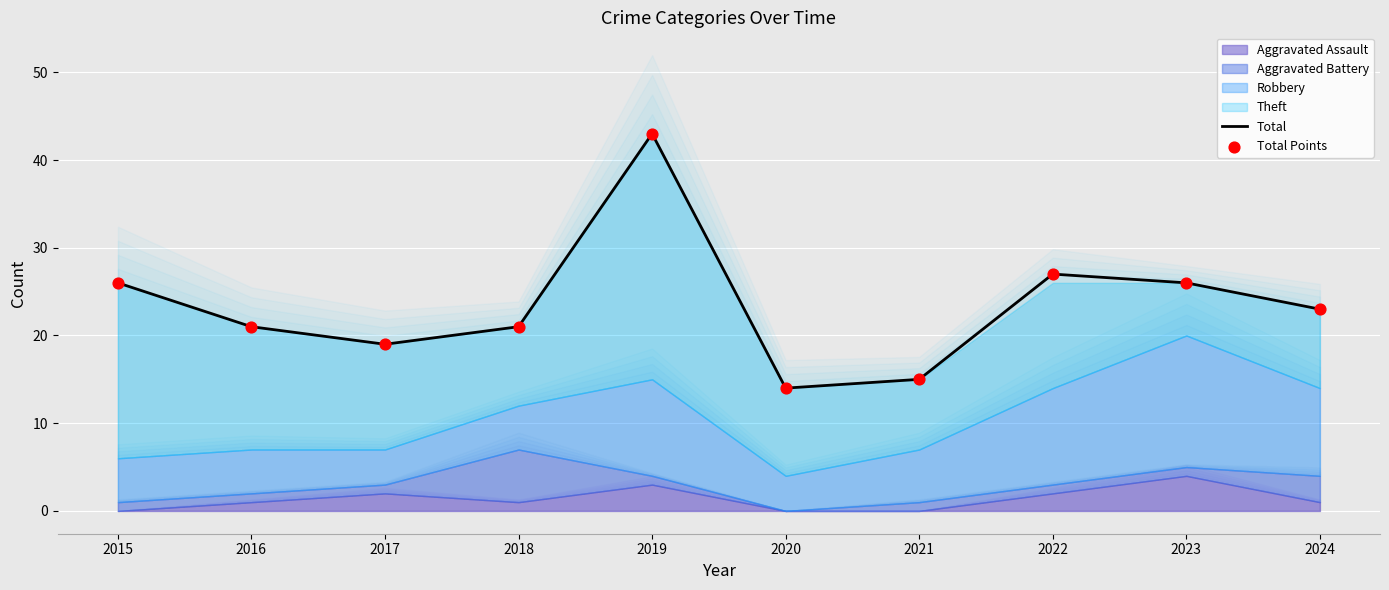

Which series reaches the maximum Y coordinate?

Total